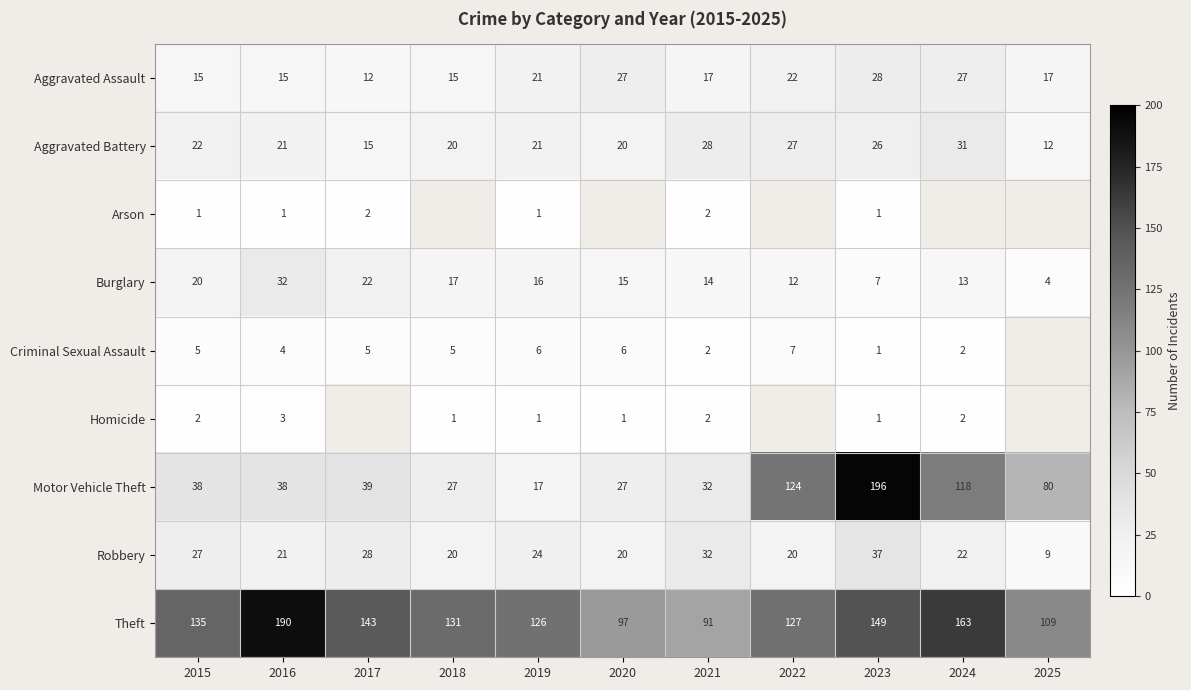

How many data points in Theft are less than 131?

5